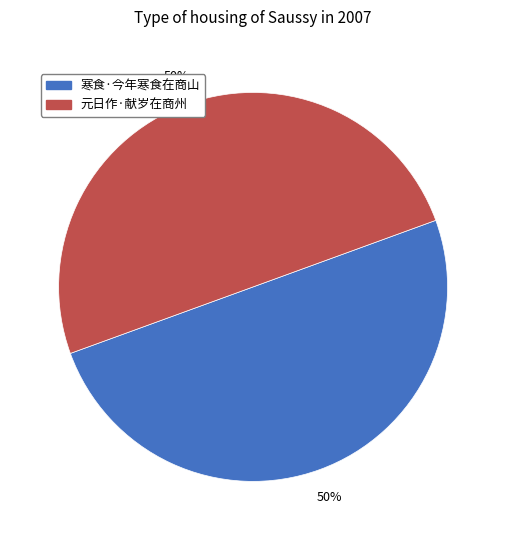

The 元日作·献岁在商州 slice represents 50% of the pie. True or false?

True